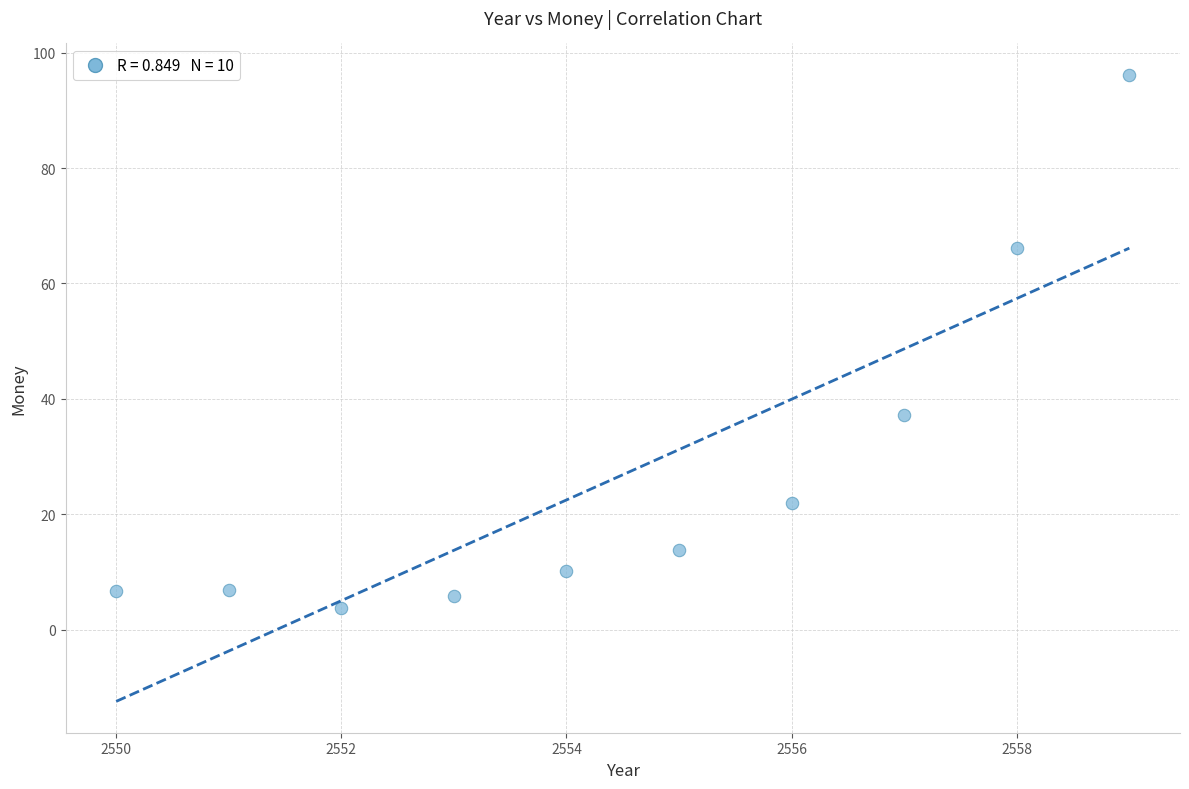

What is the average X value?

2554.5